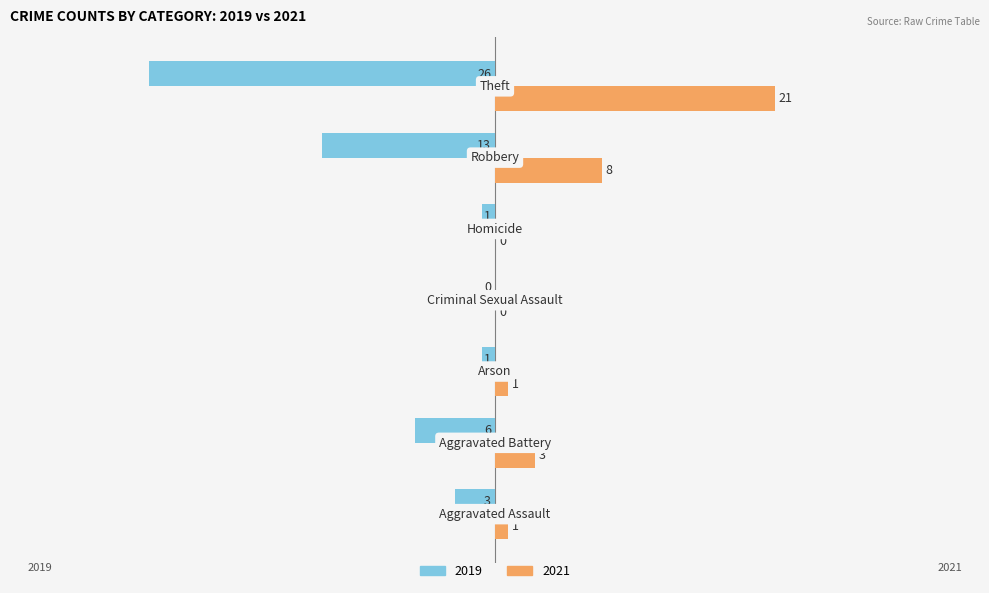

Which series has the largest total across all categories?

2021